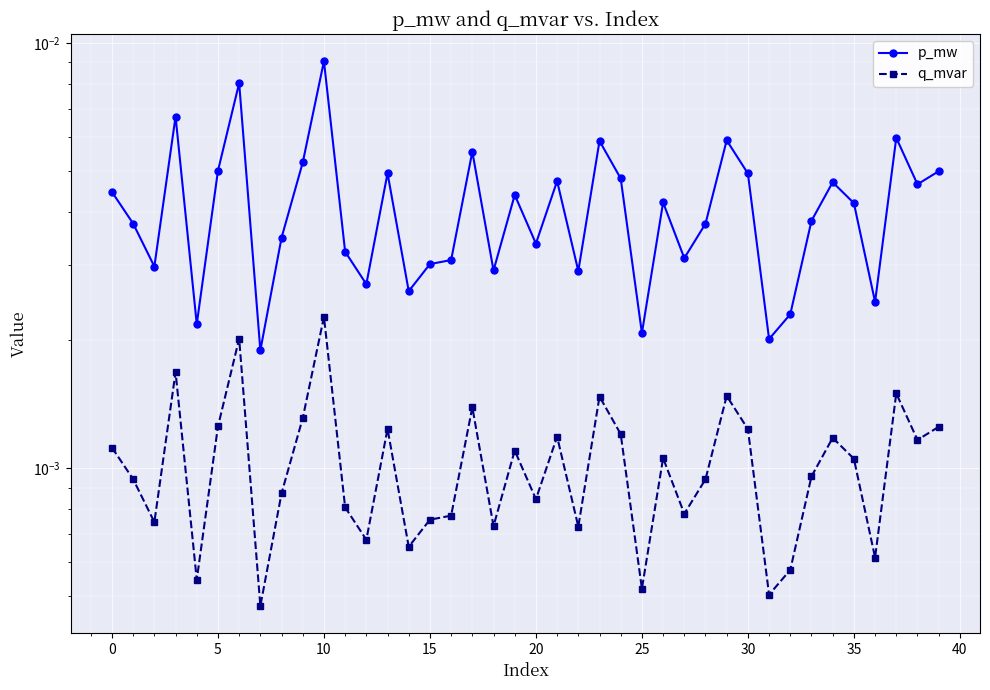

True or false: q_mvar and p_mw intersect in this chart.

False